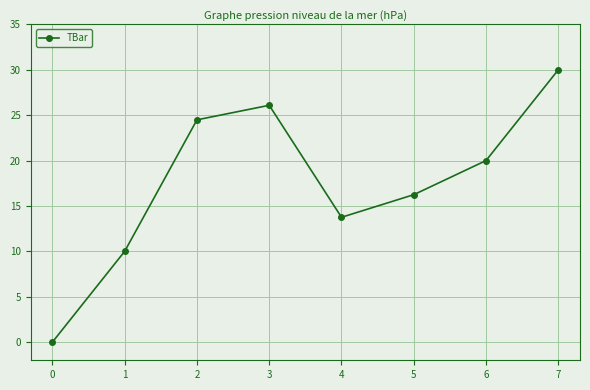

What is the difference between the values at 2 and 4?

10.7